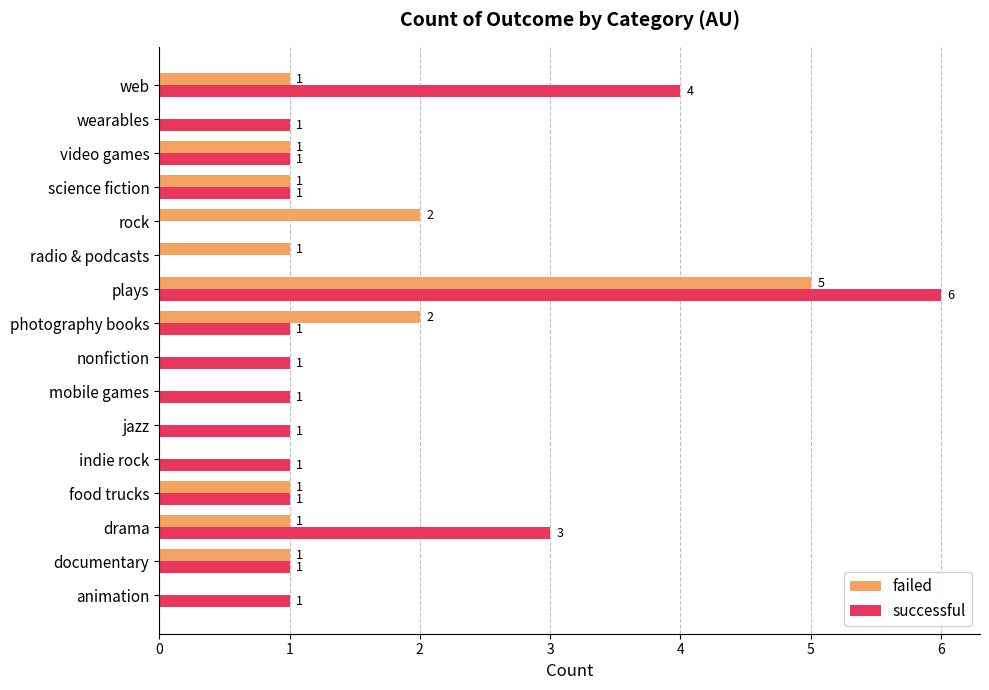

Which series has the largest total across all categories?

successful